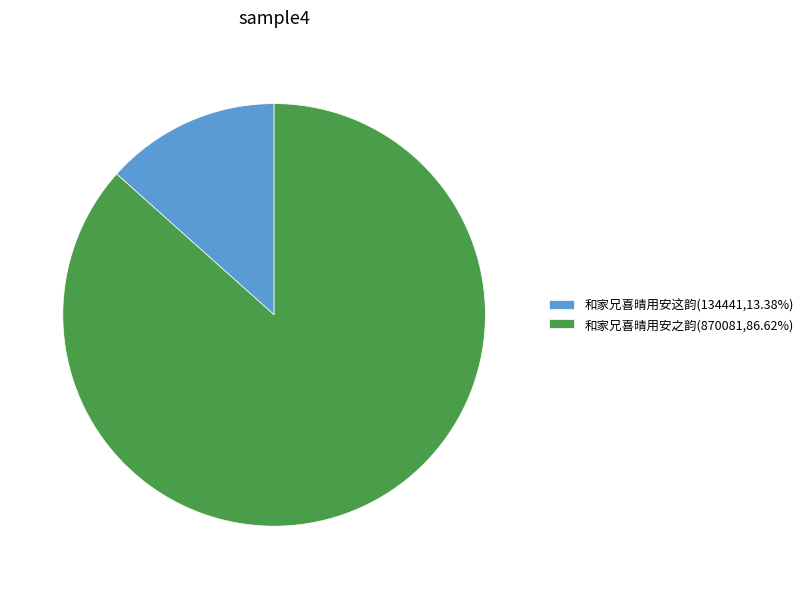

What is the smallest slice in the pie chart?

和家兄喜晴用安这韵